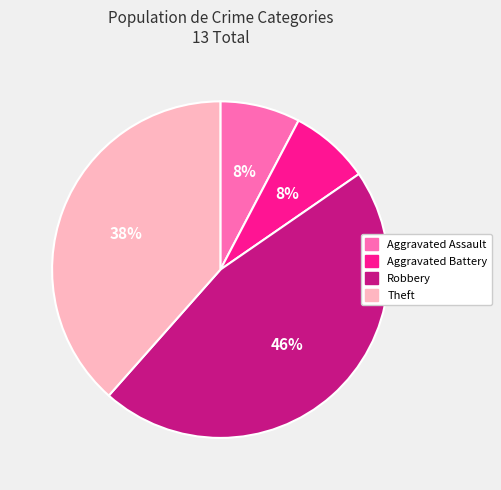

To the nearest percent, what portion does Aggravated Battery represent?

8%